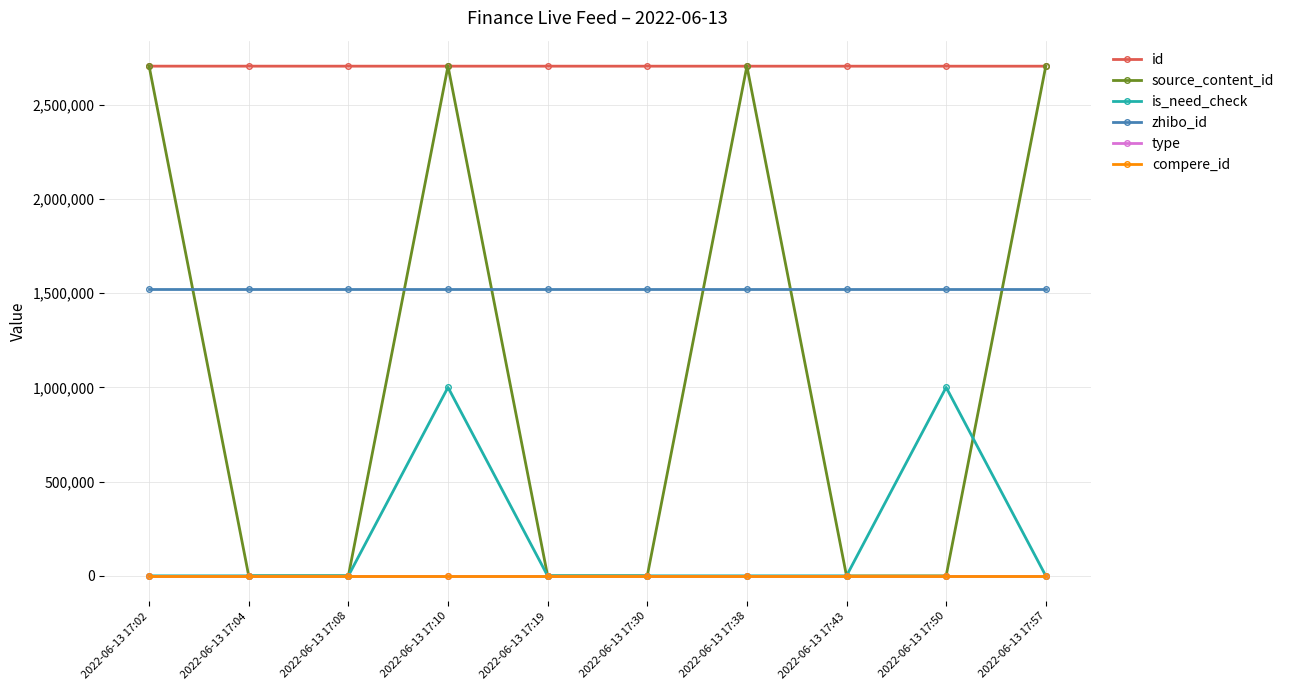

Is this an area chart (filled region under the line)?

No